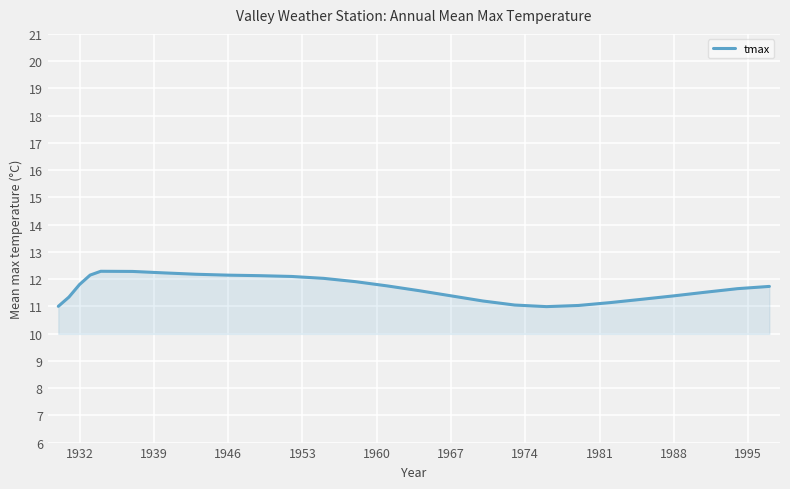

What is the greatest value displayed?

12.3